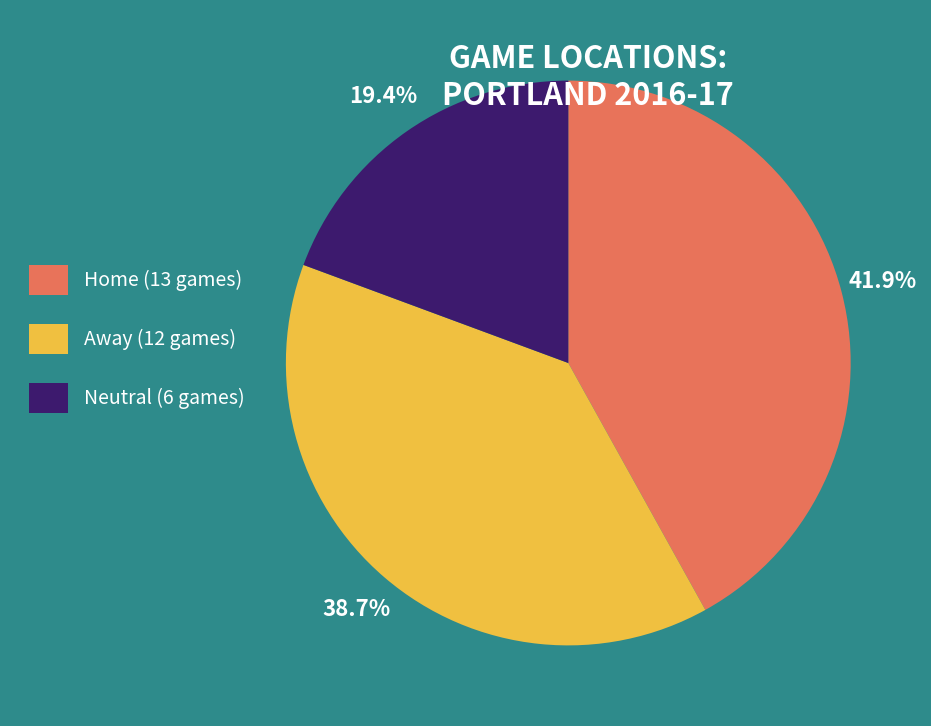

To the nearest percent, what is the difference between the largest and smallest slice percentages?

23%